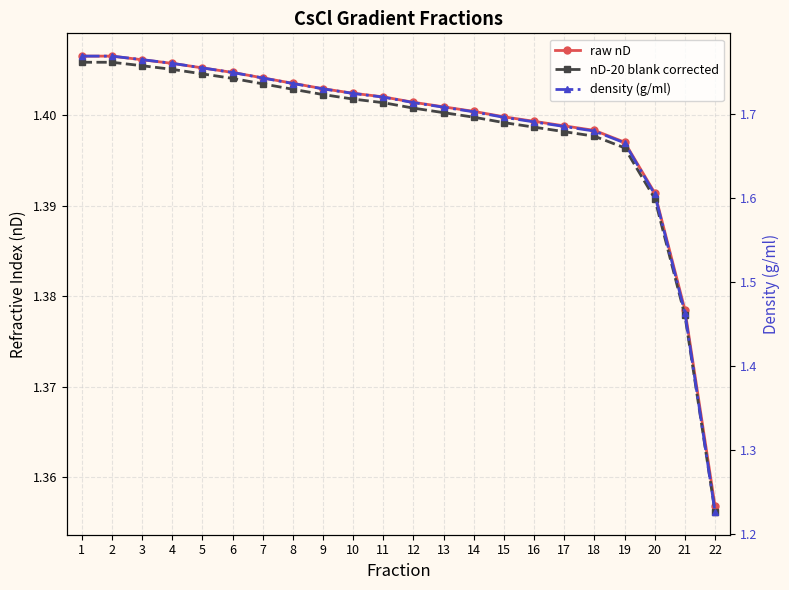

Between 5 and 10, which is larger?

5